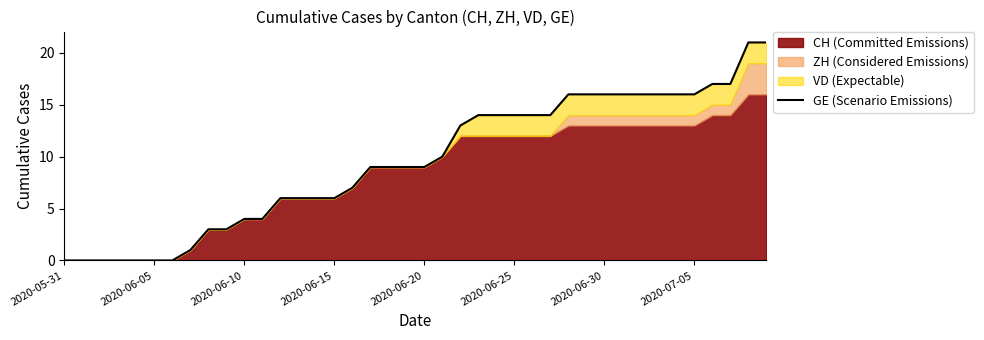

What is the ratio of the value at 29 to the value at 8?

5.3